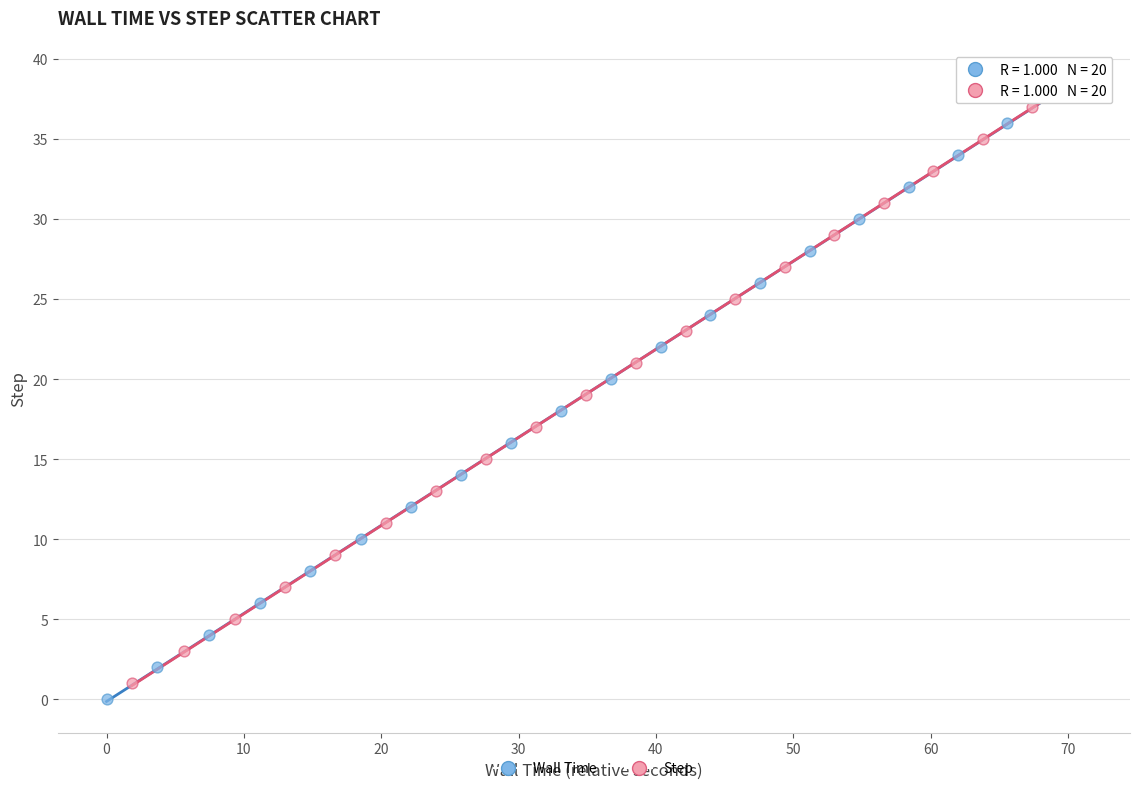

What are all the series names shown in the legend?

Wall Time, Step